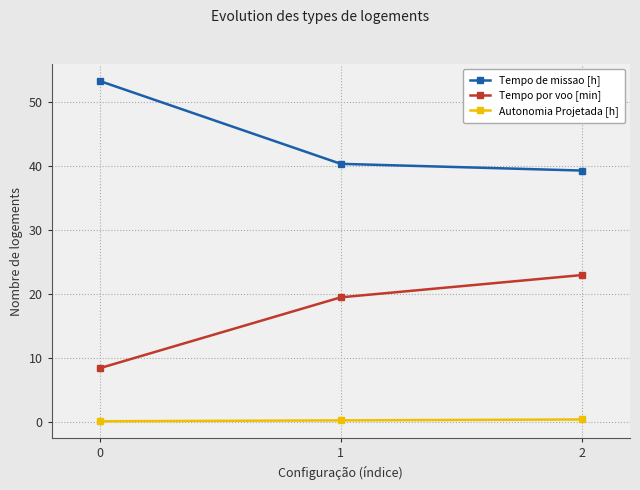

Does the chart display data point markers on the line(s)?

Yes